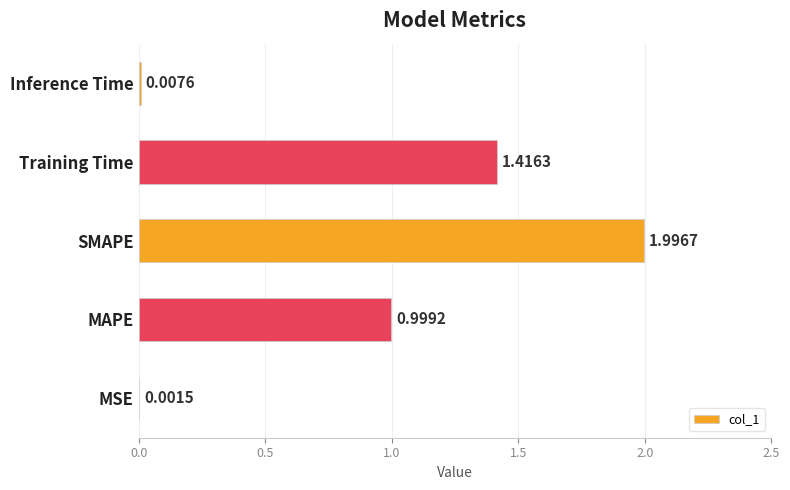

What is the ratio of the value at MAPE to the value at SMAPE?

0.5